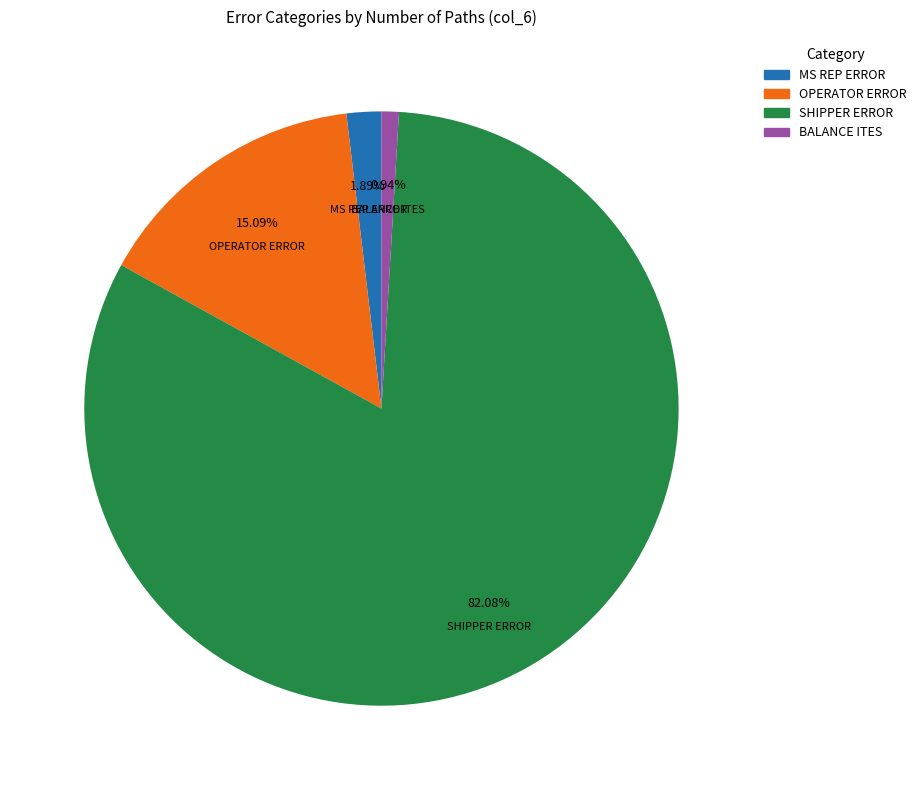

The OPERATOR ERROR slice represents 1% of the pie. True or false?

False